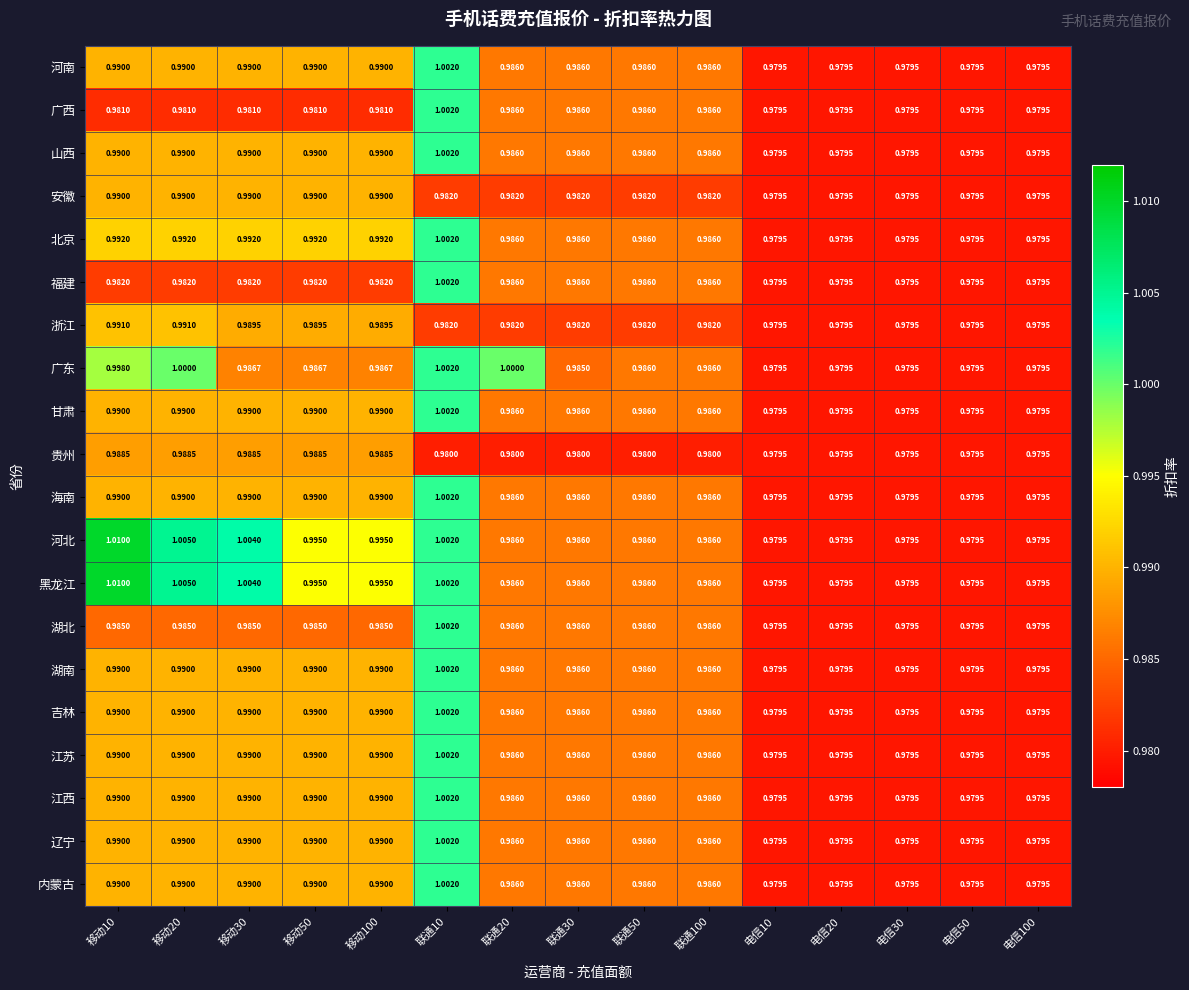

Is the value of 湖南 at 联通50 greater than the value of 湖北 at 移动10?

Yes